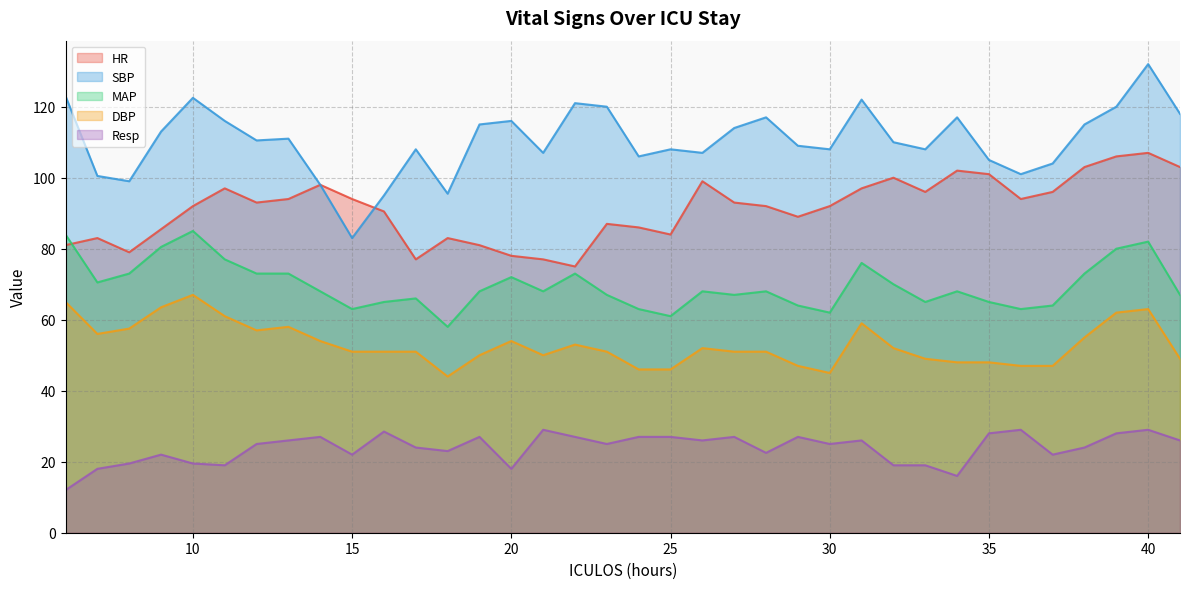

What is the value of the SBP point at the 20th from the left?

108.0